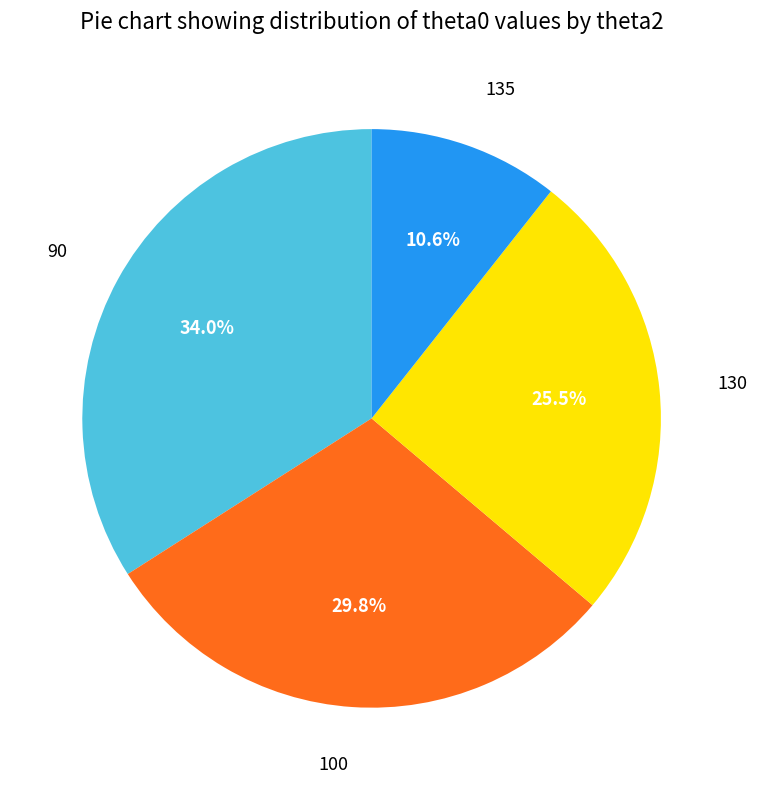

Is there a majority slice in this chart?

No